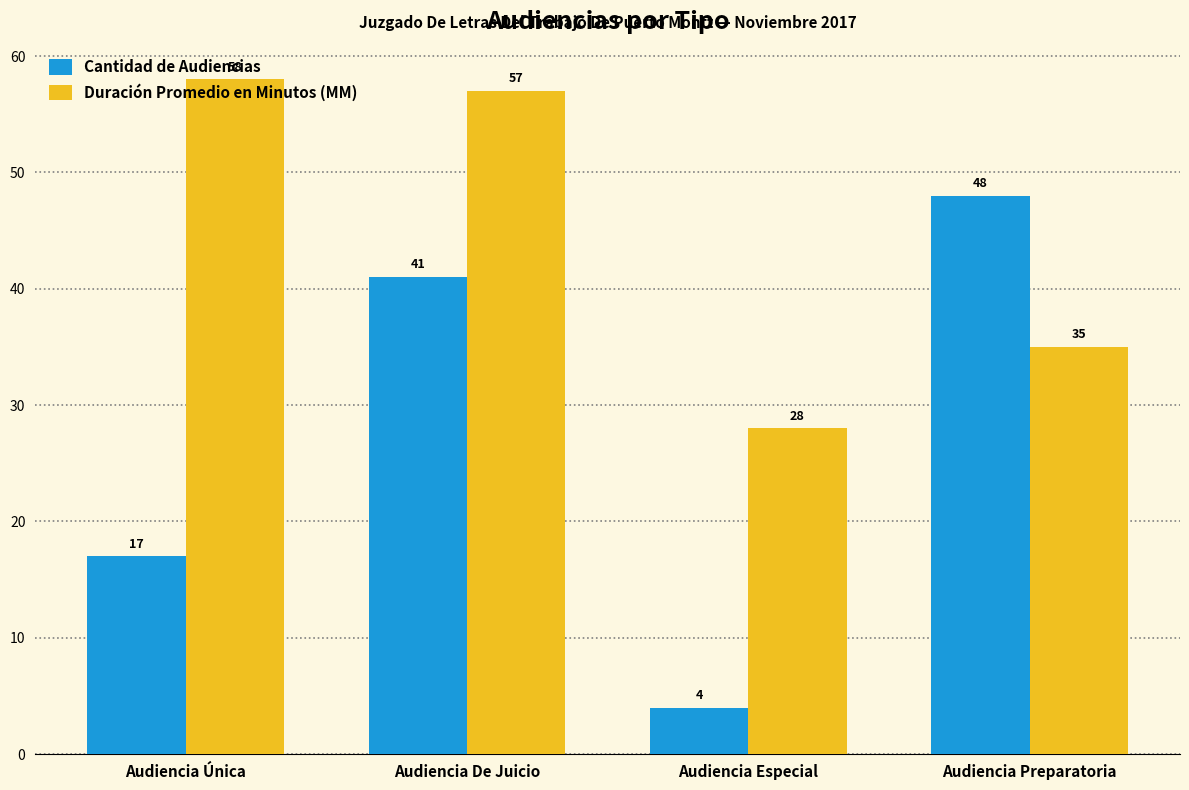

What is the difference between the second highest and second lowest values in the Duración Promedio en Minutos (MM) series?

22